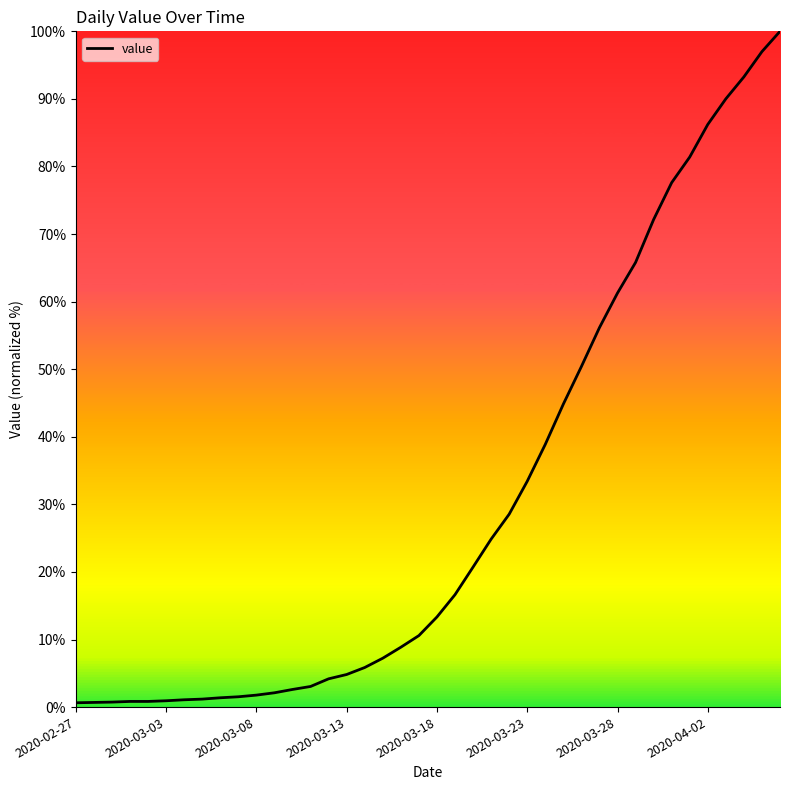

What is the smallest value displayed?

0.6